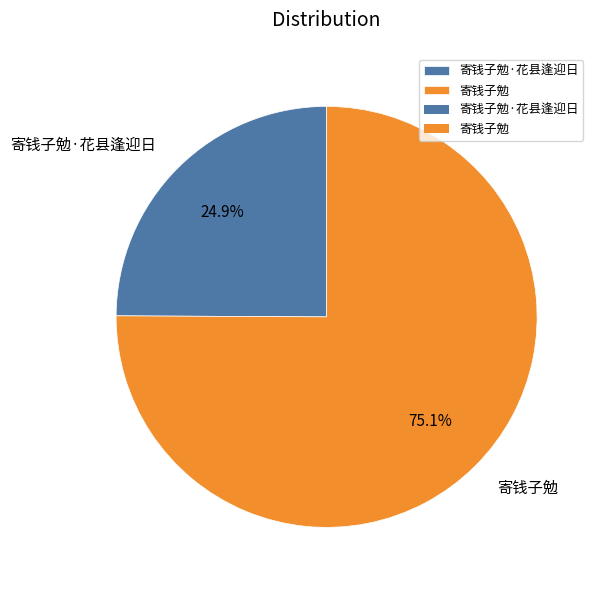

Is there a majority slice in this chart?

Yes